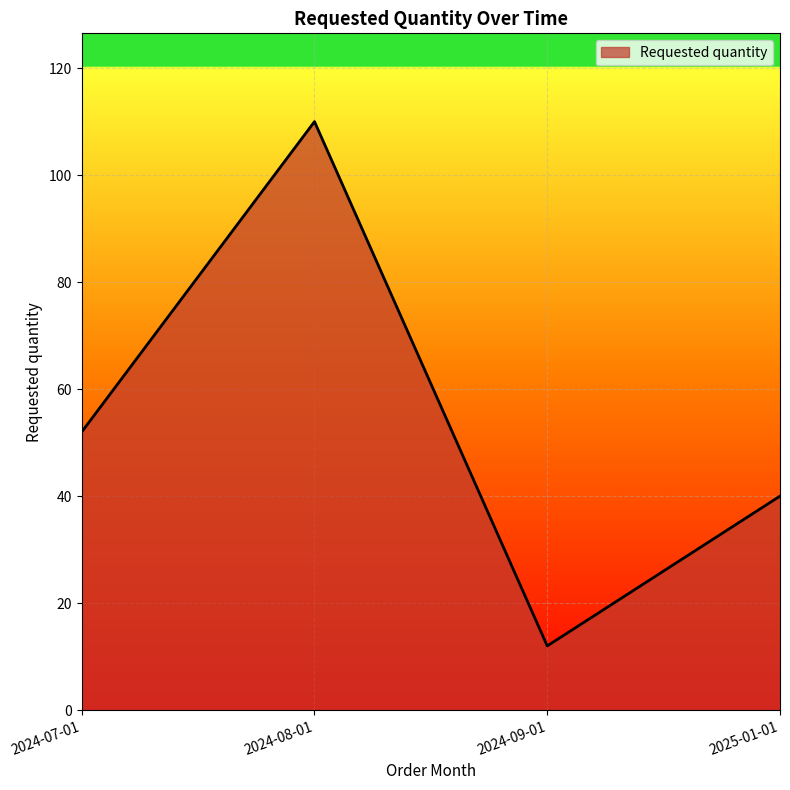

What is the maximum value shown in the chart?

110